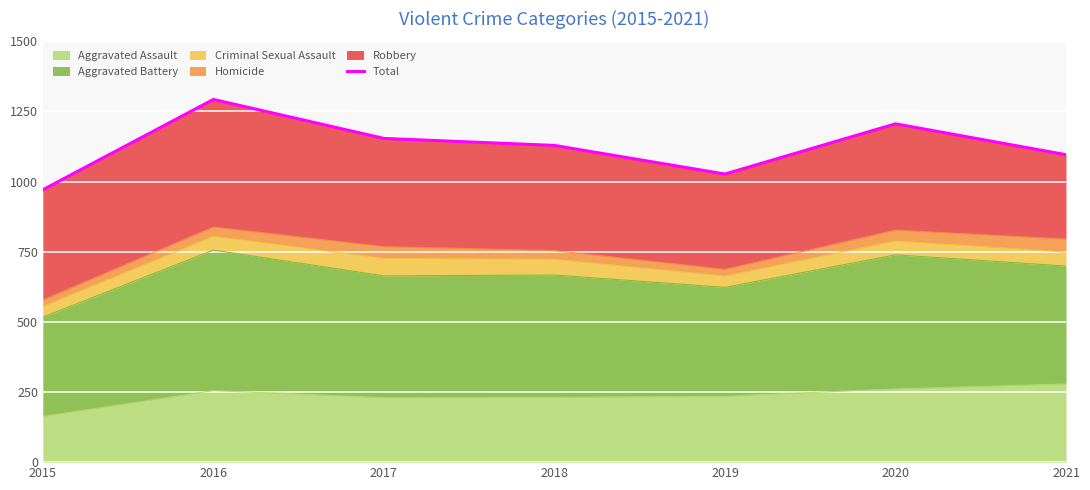

What is the change in value from 2017 to 2020?

+52